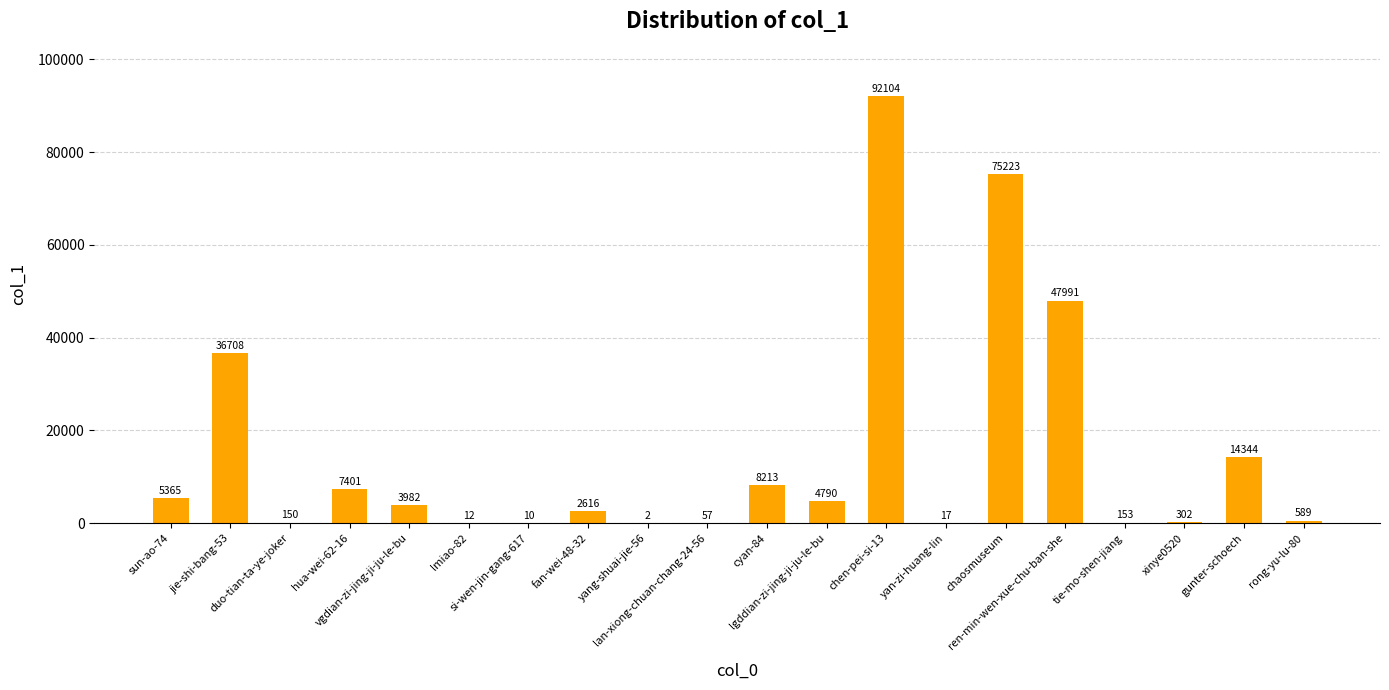

How many data points does each series have?

20